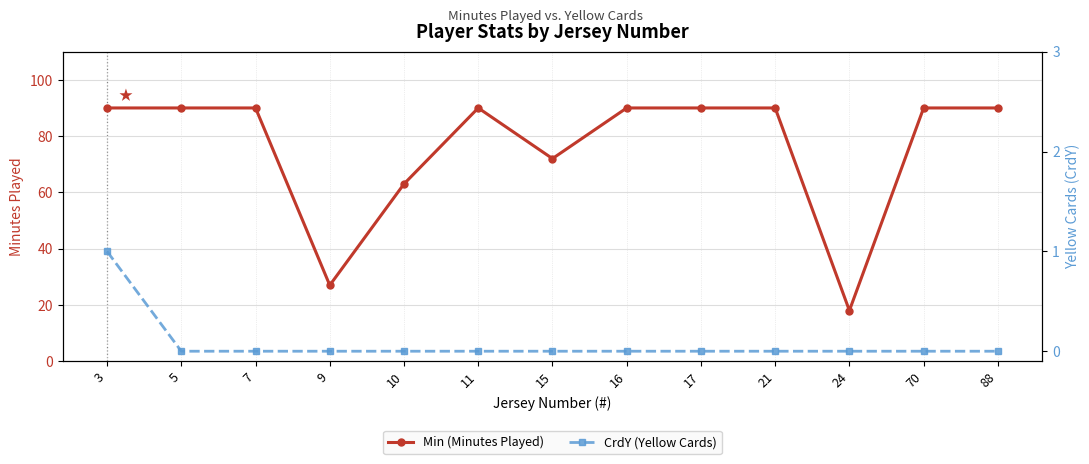

True or false: CrdY (Yellow Cards) and Min (Minutes Played) intersect in this chart.

False